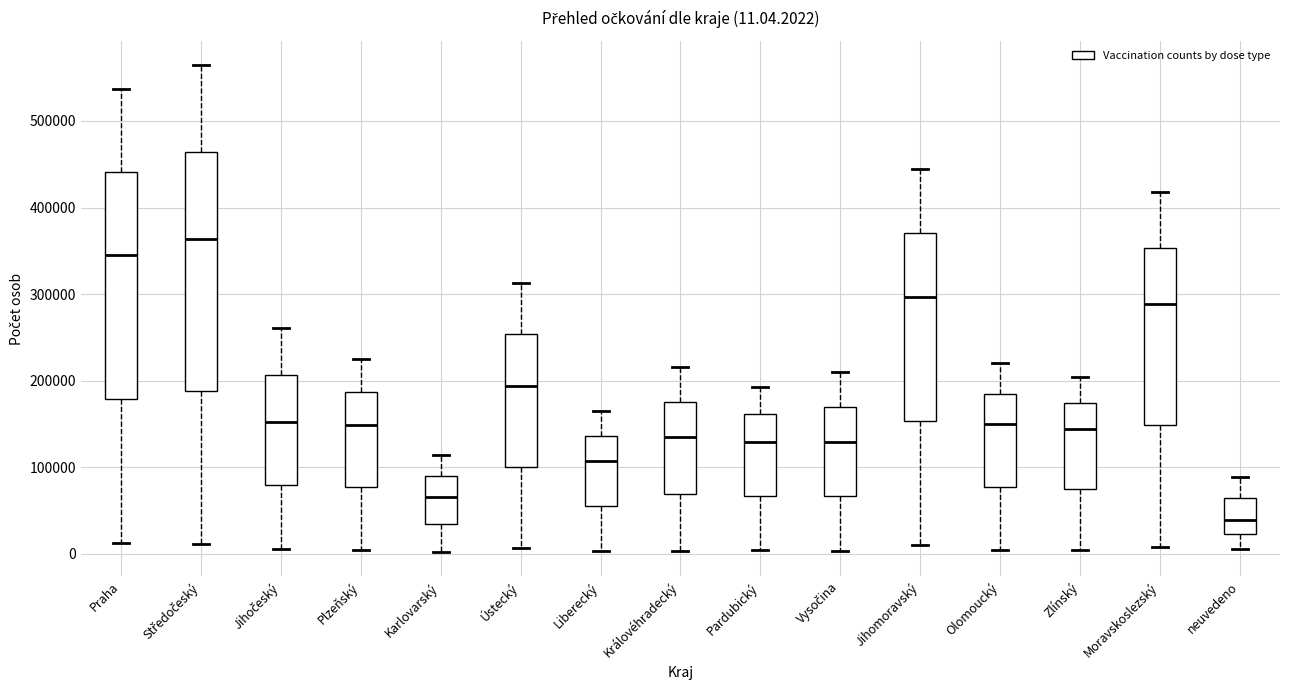

Comparing the boxes themselves (not the whiskers), which one is the tallest?

Středočeský